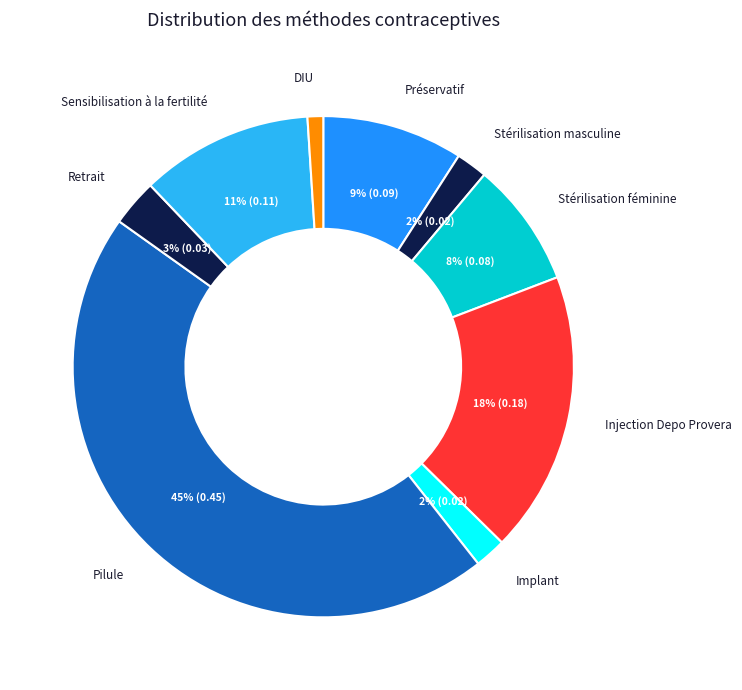

Is it true that Sensibilisation à la fertilité is 17% of the pie?

False